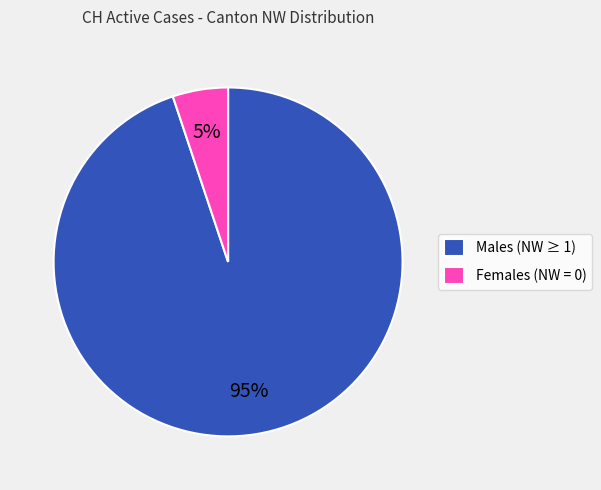

Rank the categories by value from highest to lowest.

Males (NW ≥ 1), Females (NW = 0)